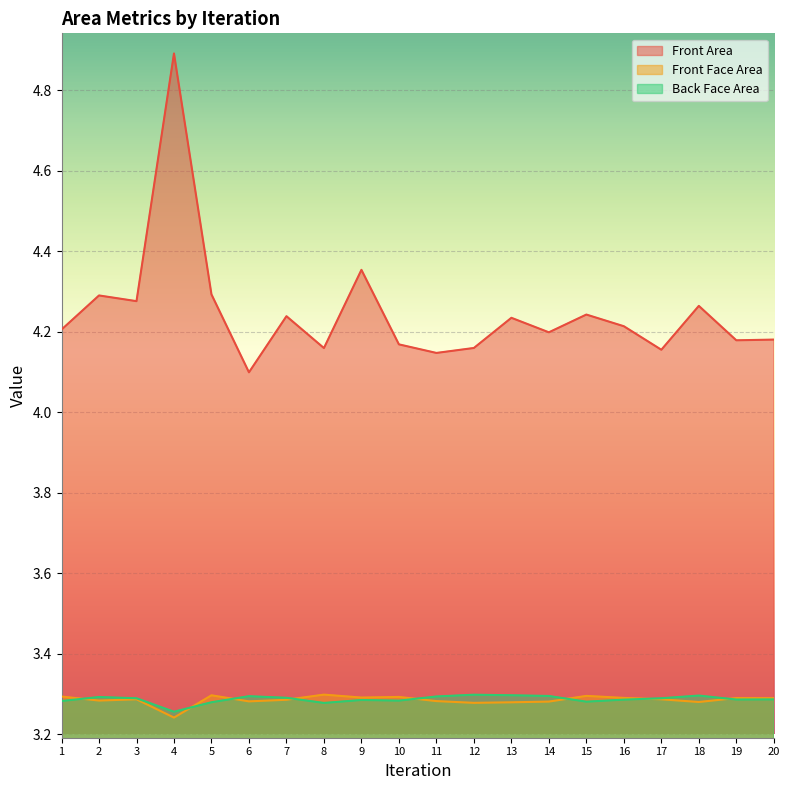

How many lines are shown in the chart?

3